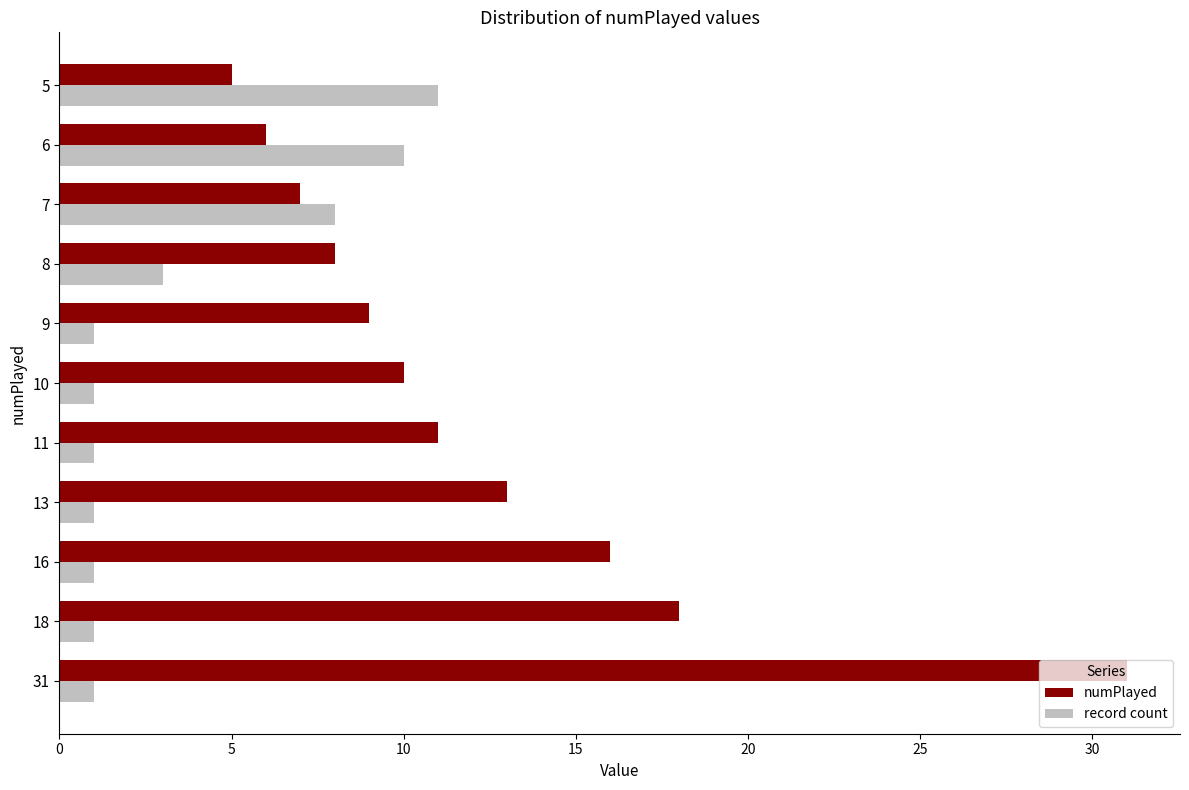

List the series in order of their peak value, highest first.

numPlayed, record count